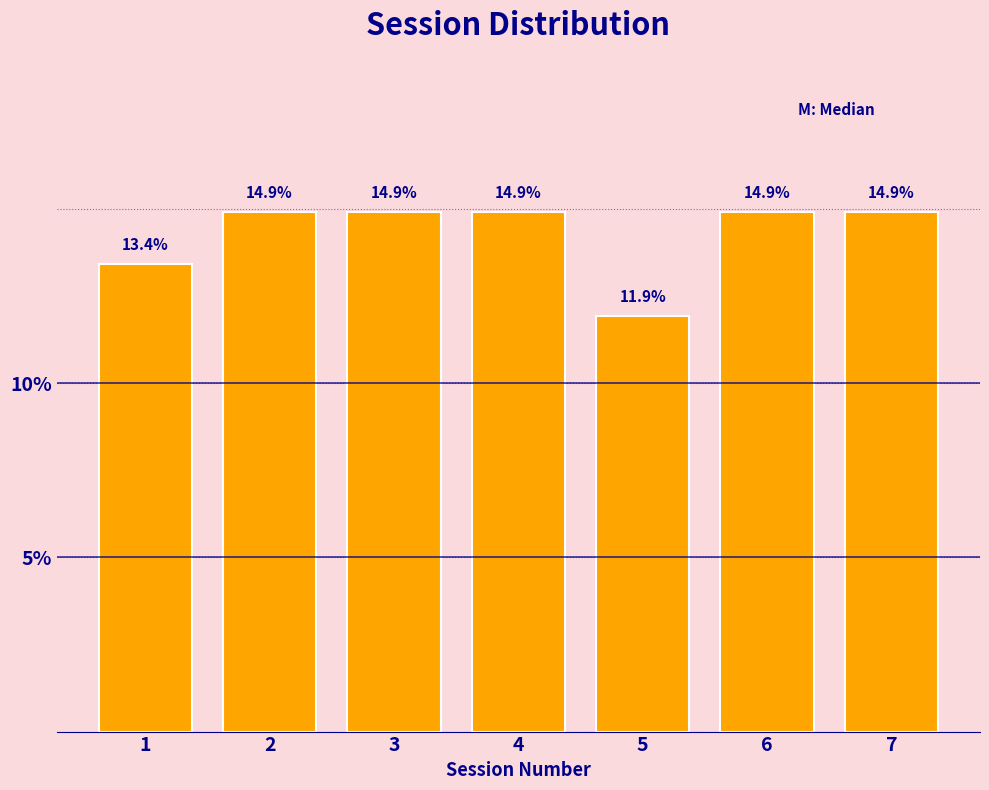

Reading left to right, what are all the values shown in this chart?

13.4	14.9	14.9	14.9	11.9	14.9	14.9